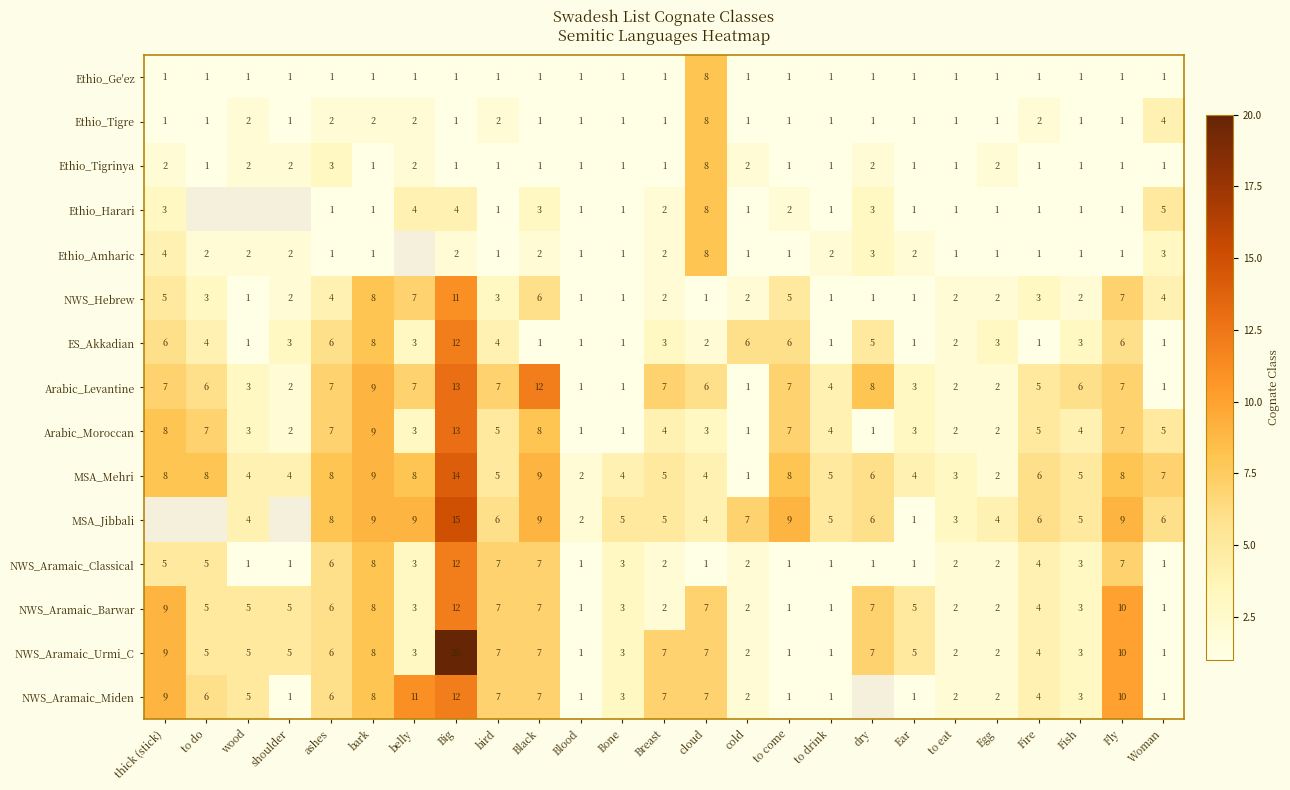

What is the difference between the maximum and minimum values in the Ethio_Tigrinya series?

7